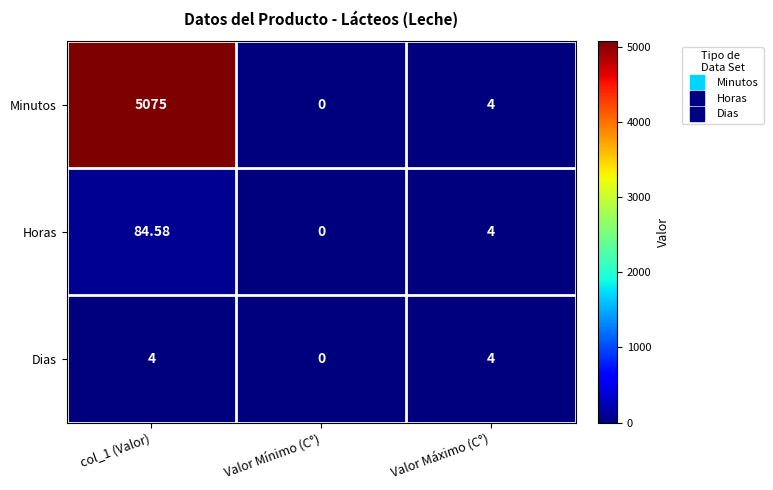

Rank the series by their maximum value, from lowest to highest.

Dias, Horas, Minutos